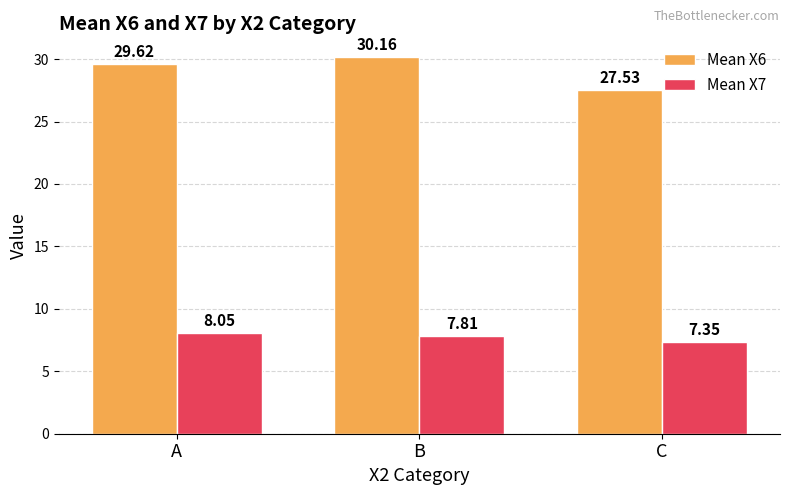

Is the value of Mean X6 at C greater than the value of Mean X7 at A?

Yes